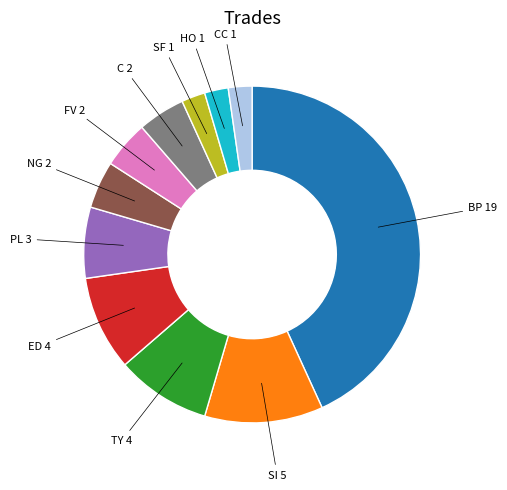

Does any single category account for the majority?

No